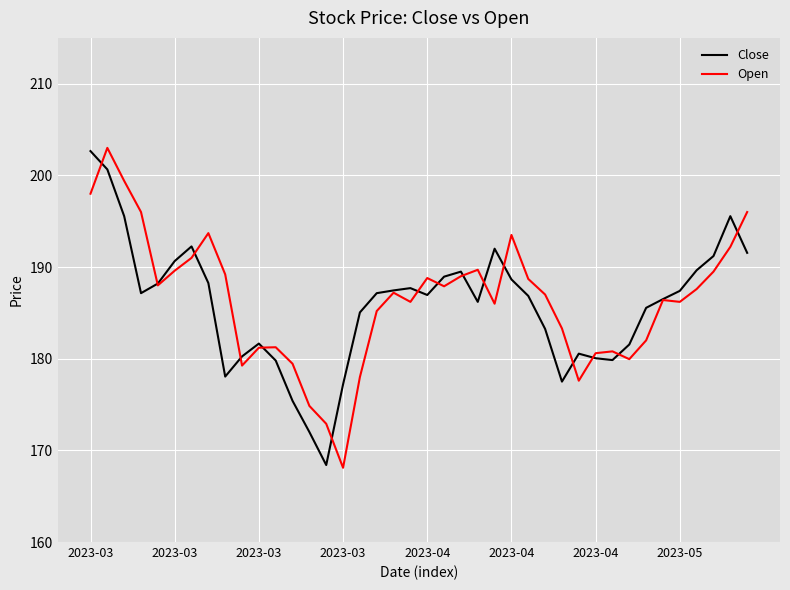

Which series has the largest range (max minus min)?

Open